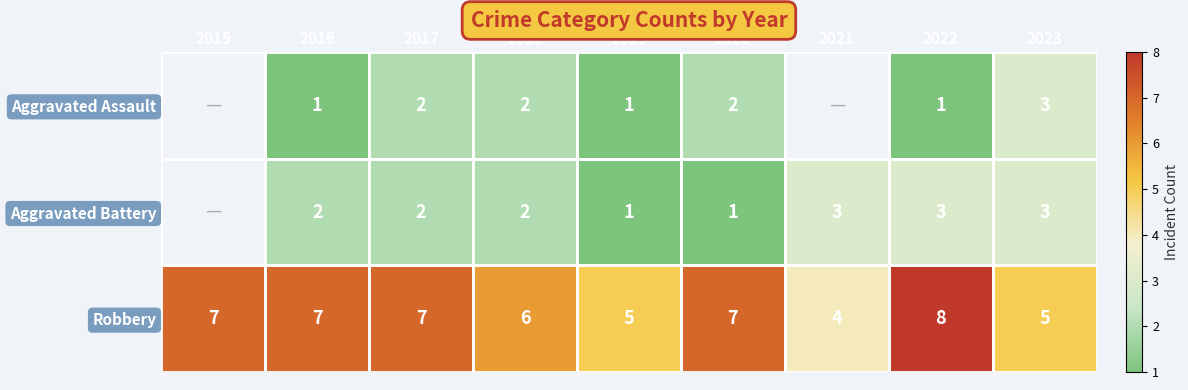

What is the total value across all series at 2017?

11